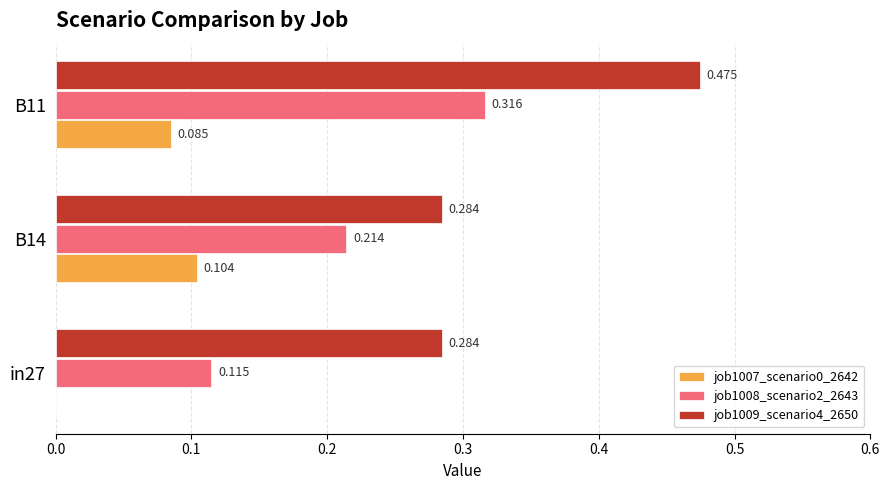

Is the value of job1007_scenario0_2642 at B11 greater than the value of job1008_scenario2_2643 at B14?

No